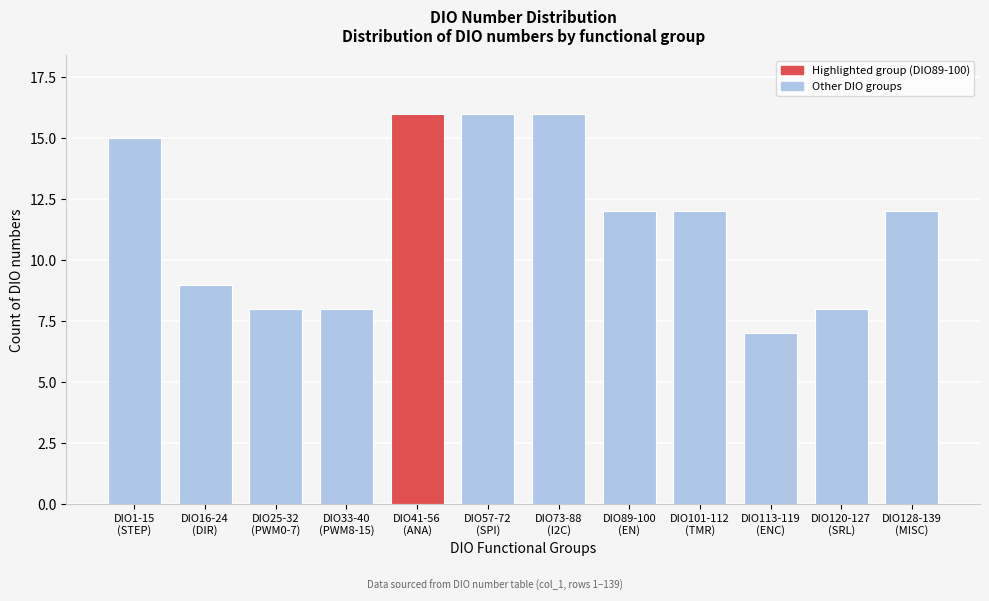

Reading left to right, list all the values displayed in this chart.

15	9	8	8	16	16	16	12	12	7	8	12